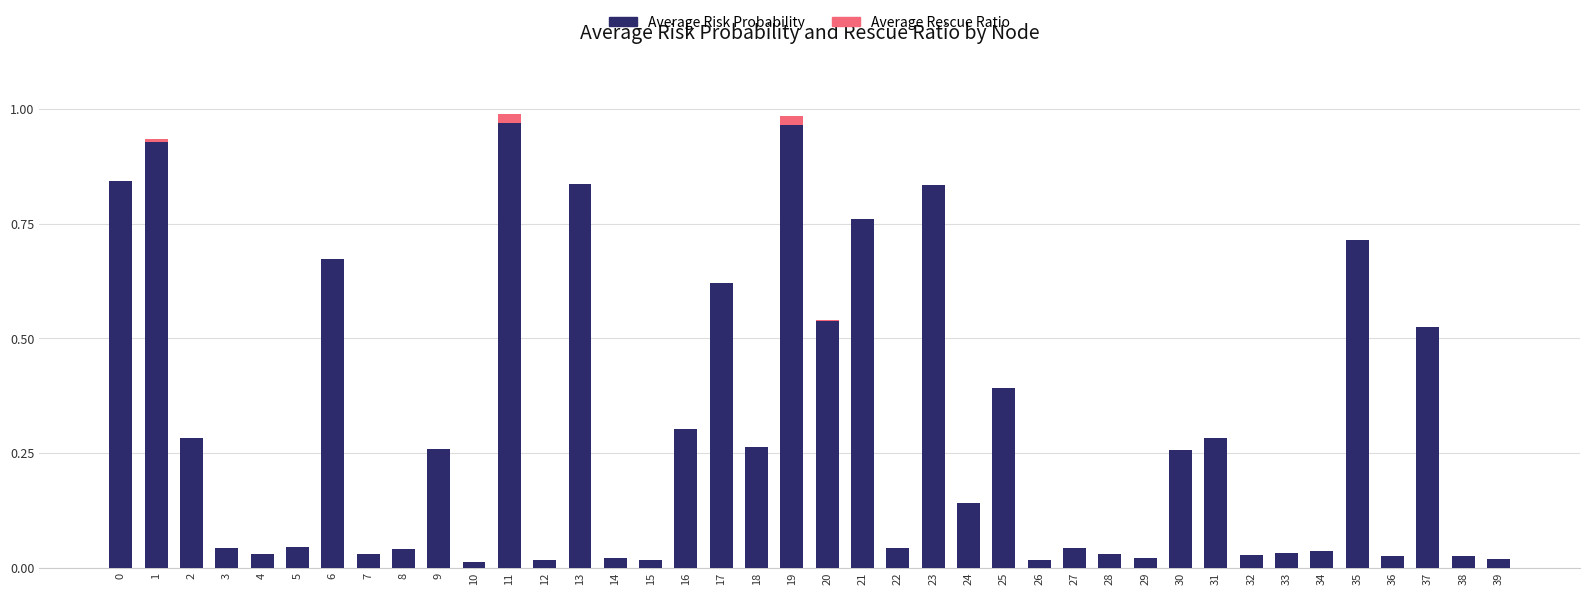

At how many categories does at least one series exceed 0?

40